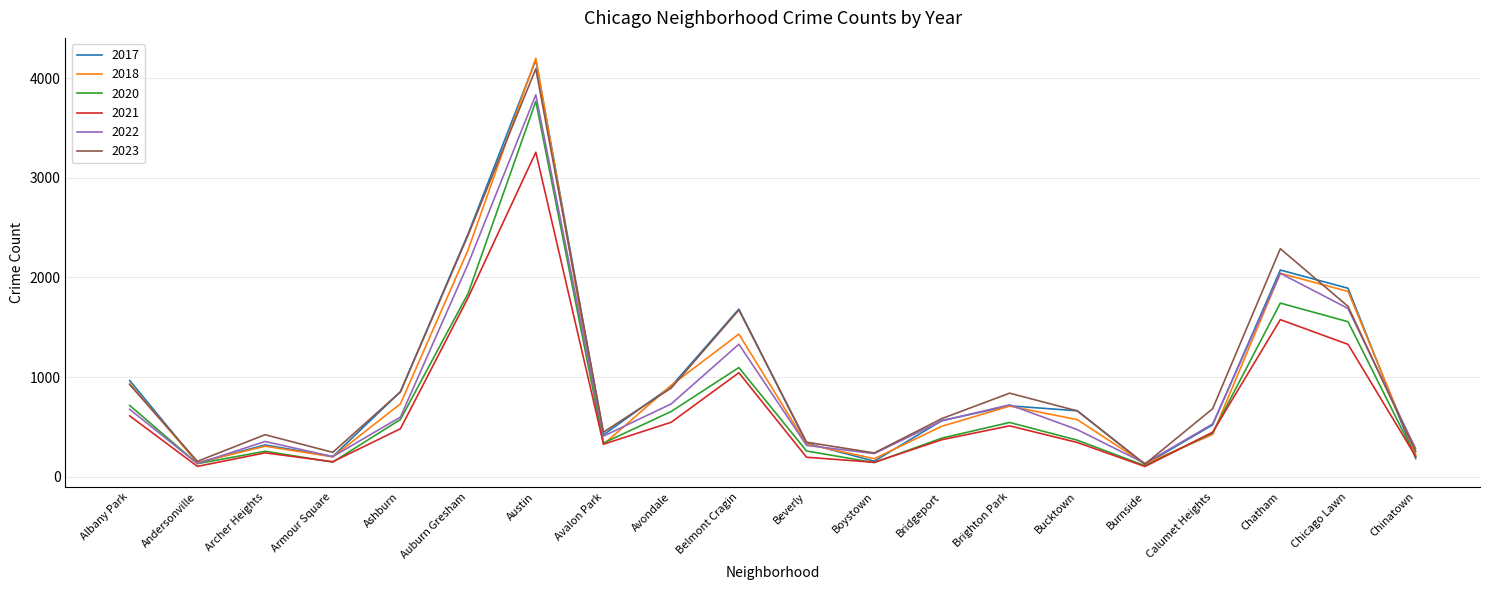

Does the chart display data point markers on the line(s)?

No